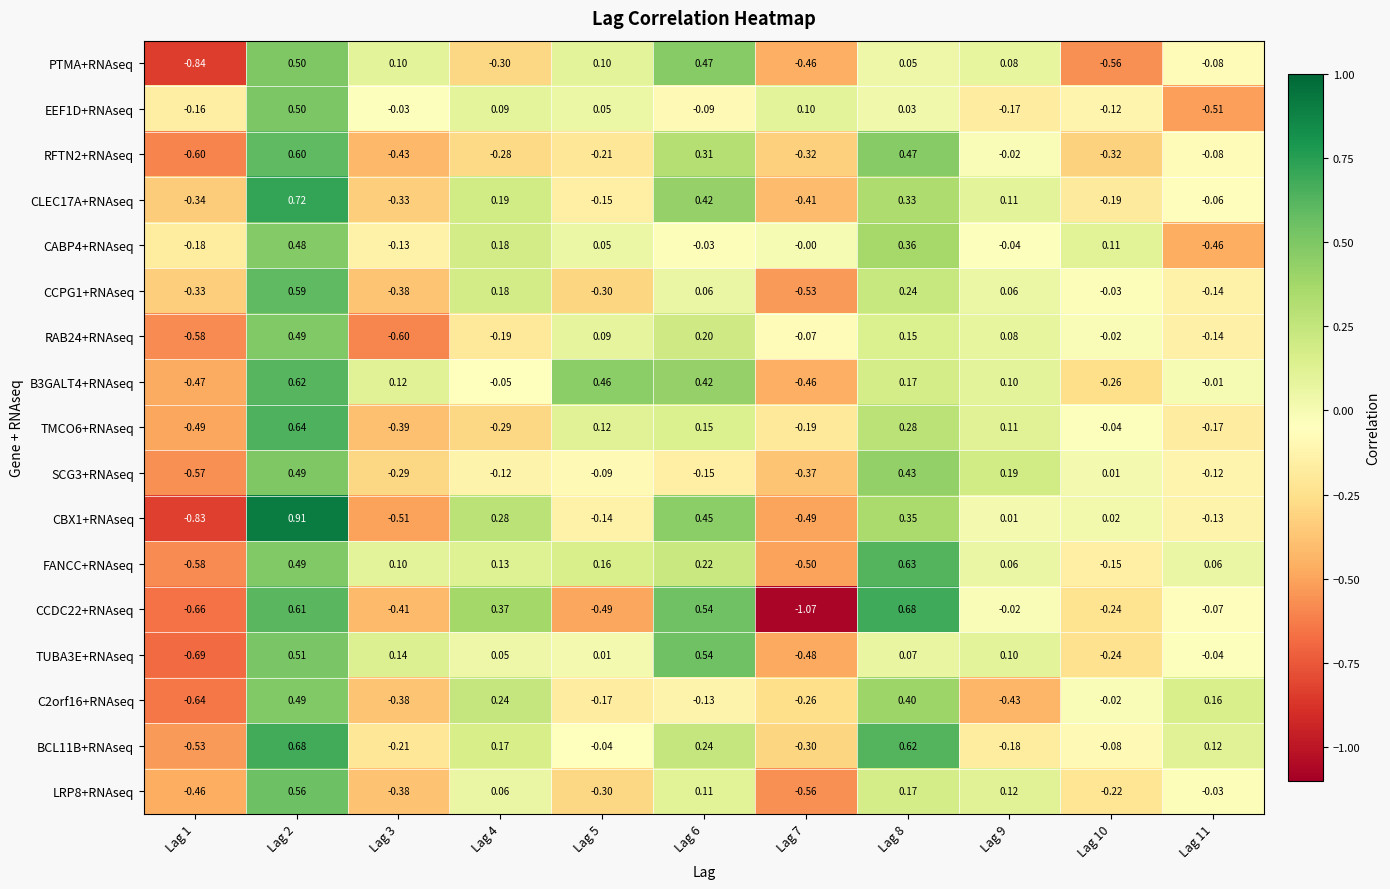

Is the value of PTMA+RNAseq at Lag 7 greater than the value of CCDC22+RNAseq at Lag 10?

No